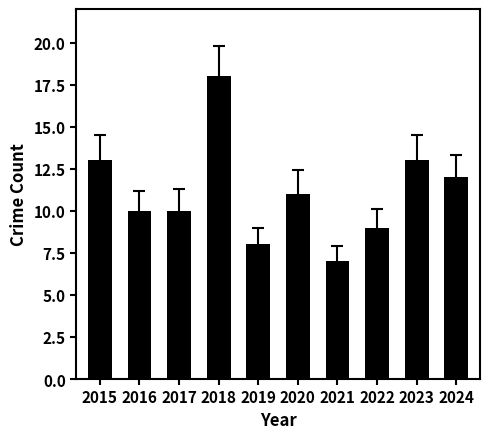

At which label is the value closest to 12?

2024